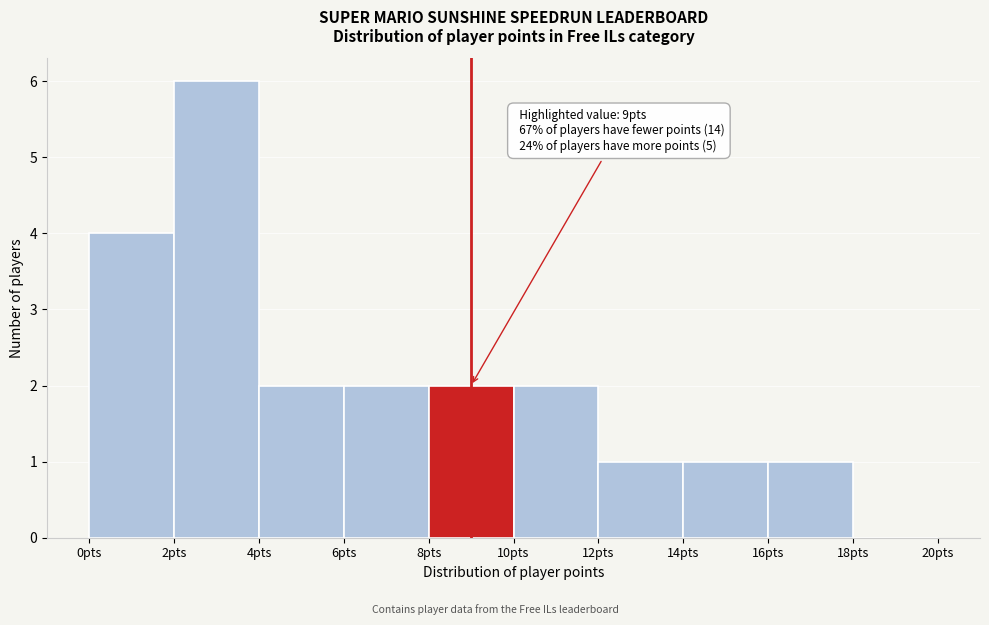

Which range on the x-axis has the tallest bar?

2 to 4